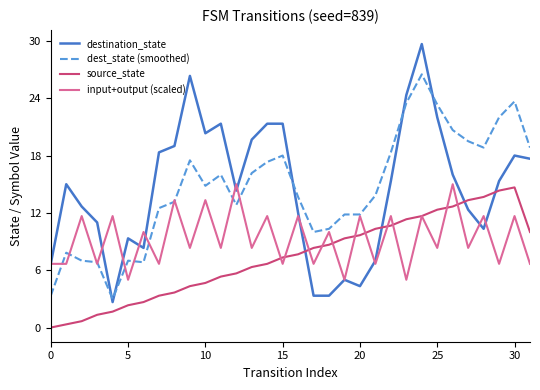

After their last crossing, which series has the higher values: source_state or destination_state?

destination_state